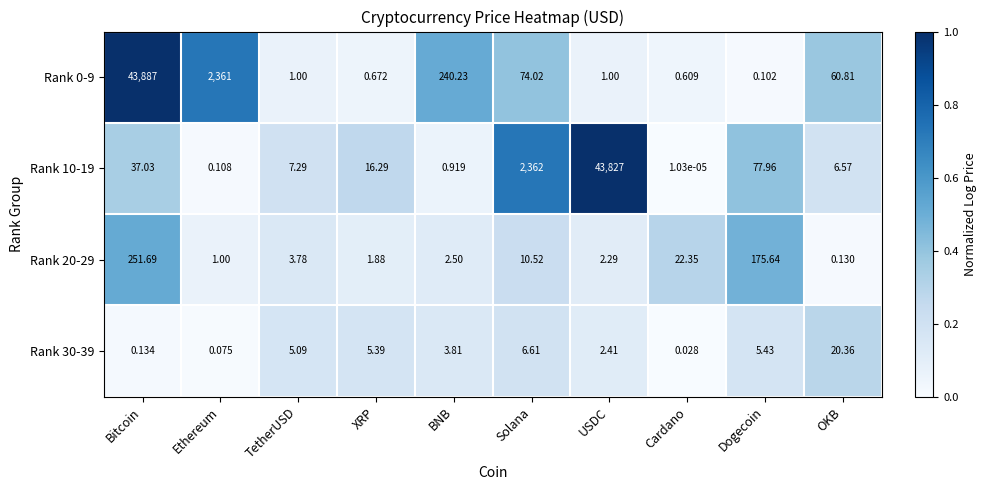

At which label is Rank 0-9 closest to 21943?

Ethereum